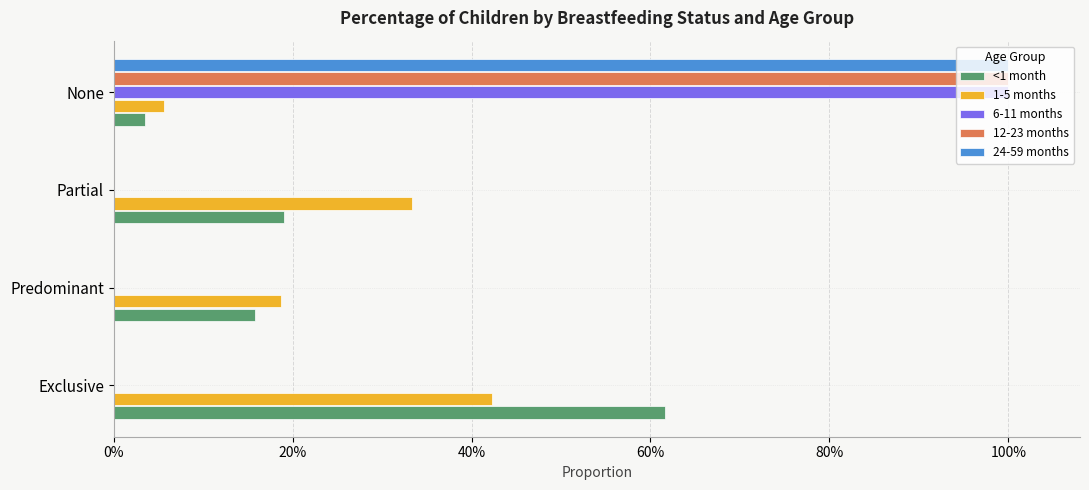

What is the difference between the maximum and minimum values in the 12-23 months series?

1.0